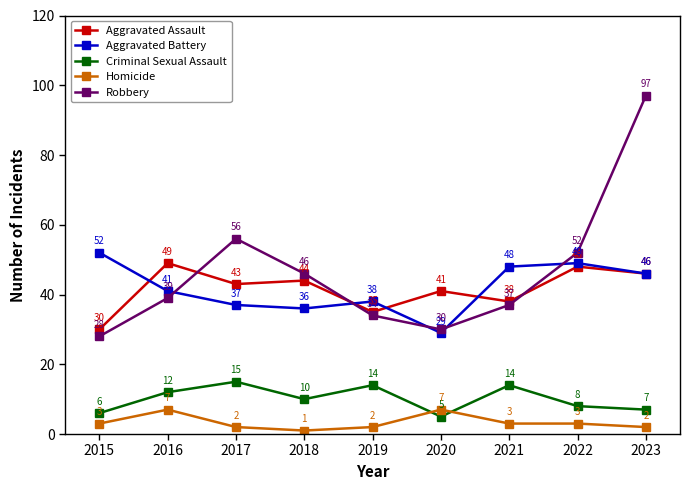

What is the difference between the maximum and minimum values in the Aggravated Battery series?

23